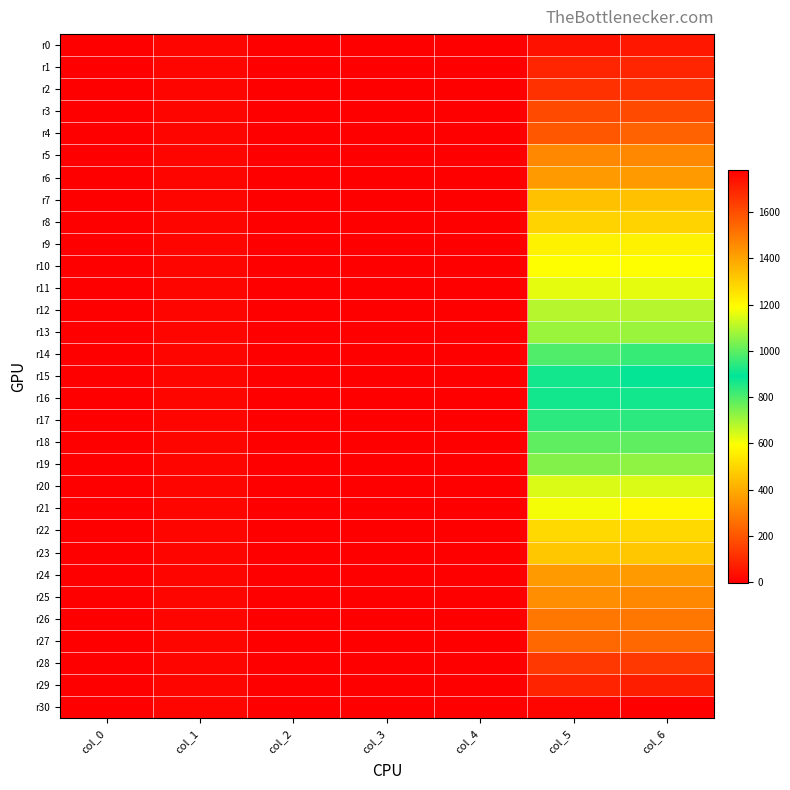

Which series has the largest total across all categories?

r30